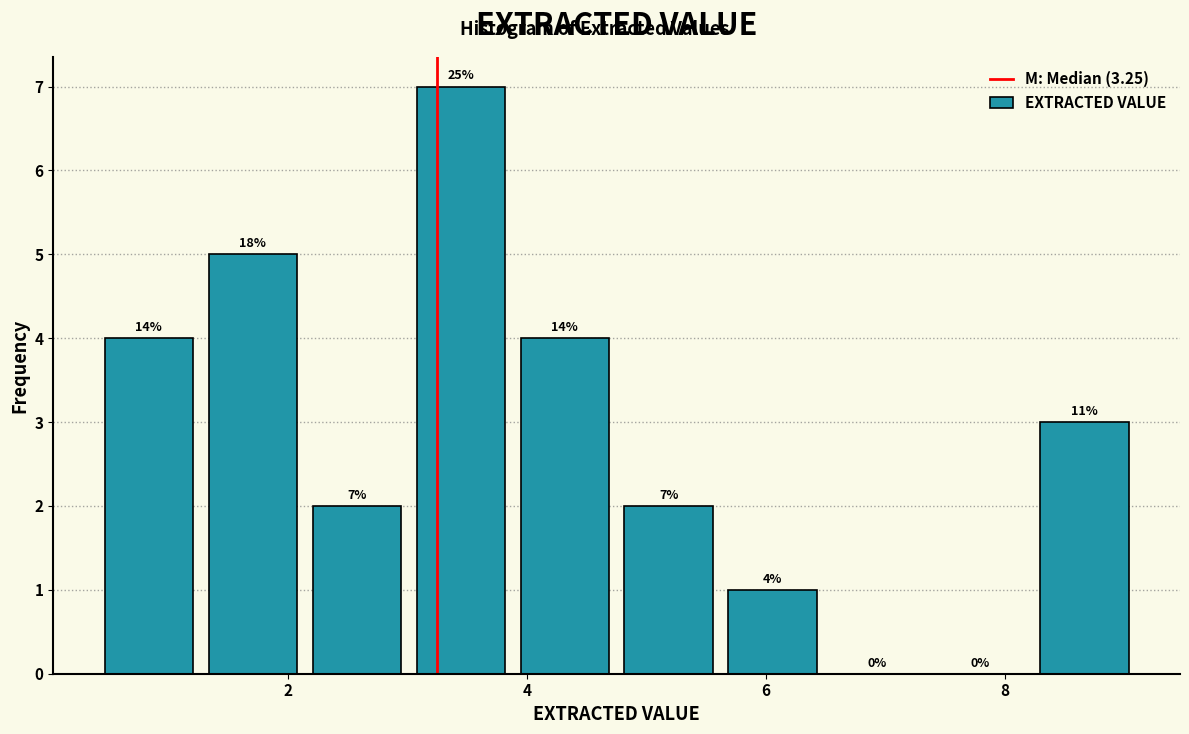

Over which range of the x-axis is the bar tallest?

3.0 to 3.8